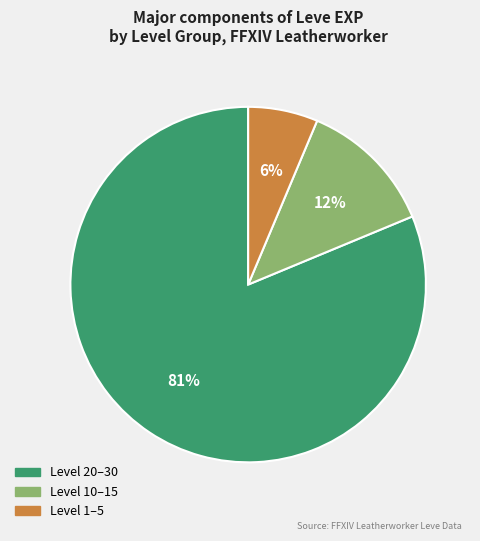

Is it true that Level 10–15 is 7% of the pie?

False